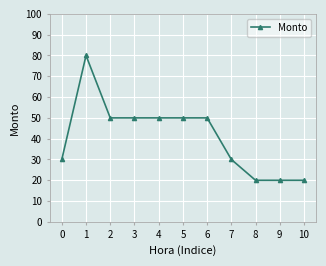

The chart shows a value of 20 at 8. True or false?

True